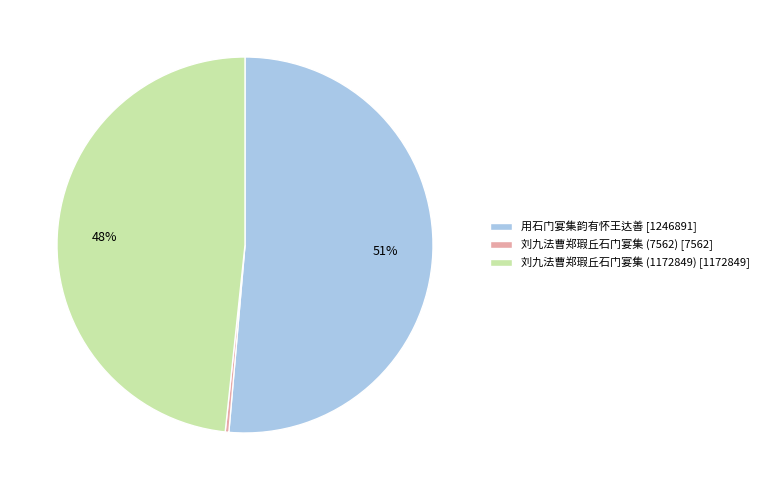

True or false: 用石门宴集韵有怀王达善 accounts for 63% of the total.

False